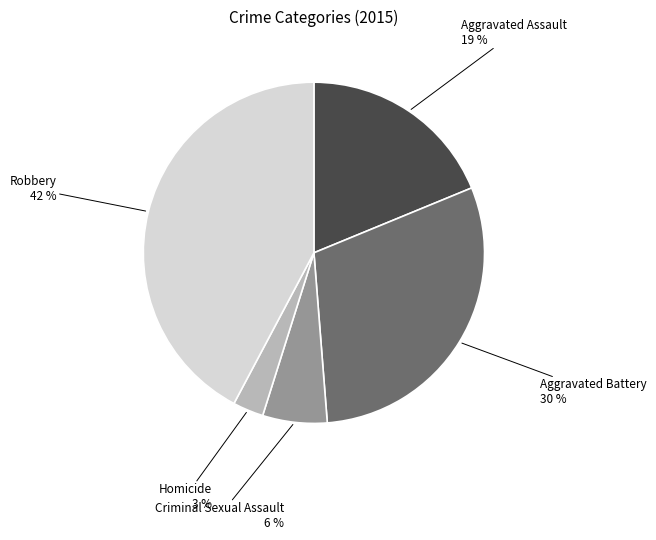

Which slice is the smallest?

Homicide